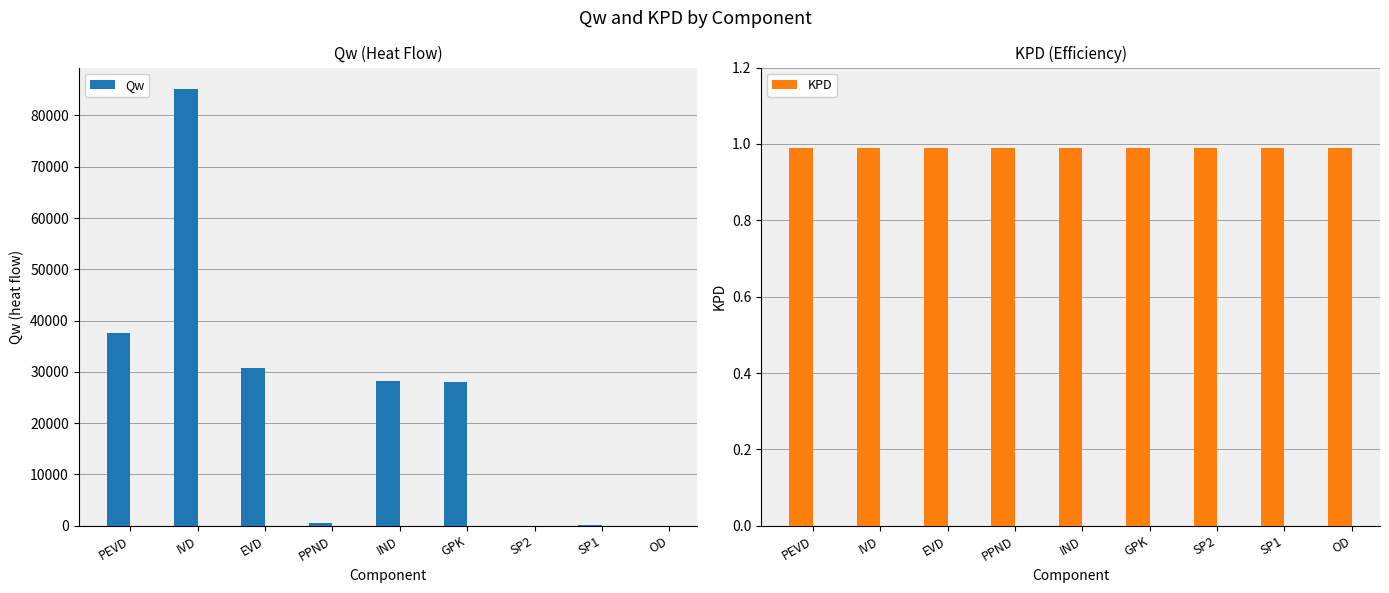

The Qw series shows 31.5 at SP2. True or false?

False